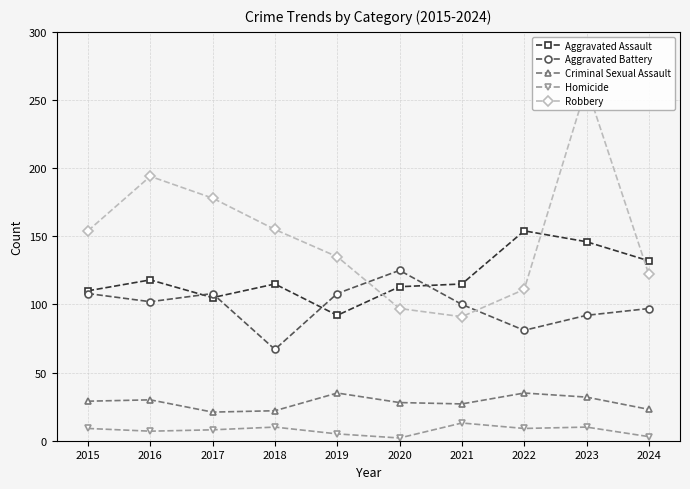

List the labels in order of Robbery value, largest first.

2023, 2016, 2017, 2018, 2015, 2019, 2024, 2022, 2020, 2021